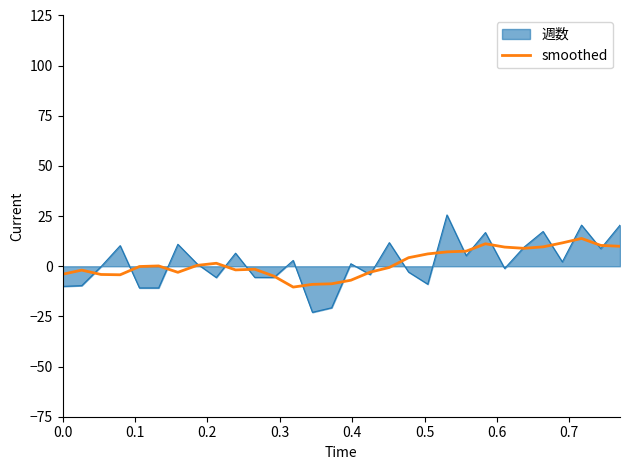

List the series in order of their peak value, lowest first.

smoothed, 週数